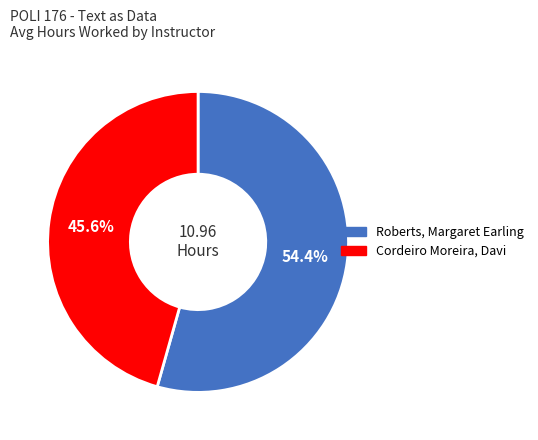

Rank the categories by value from highest to lowest.

Roberts, Margaret Earling, Cordeiro Moreira, Davi